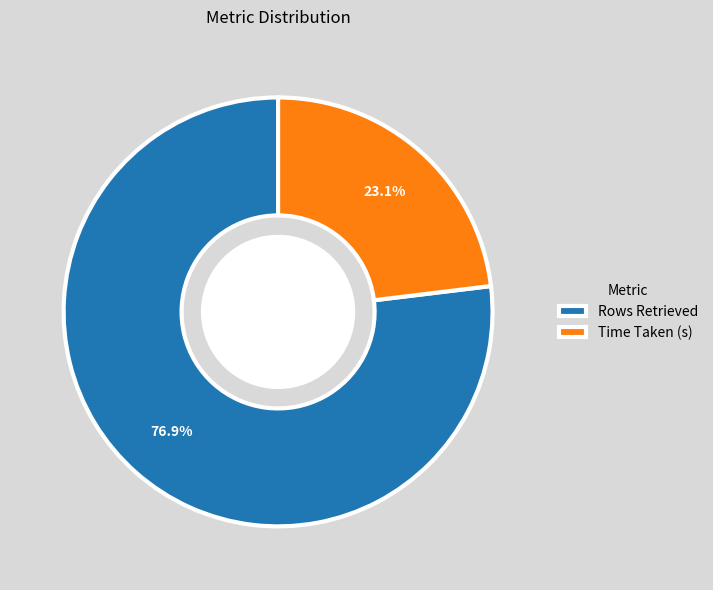

Is there a majority slice in this chart?

Yes